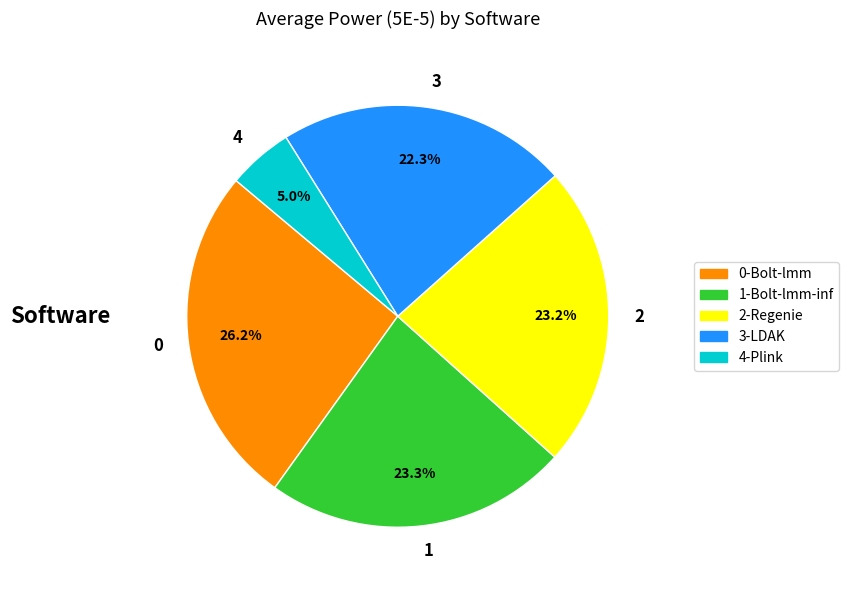

How many slices are in this pie chart?

5